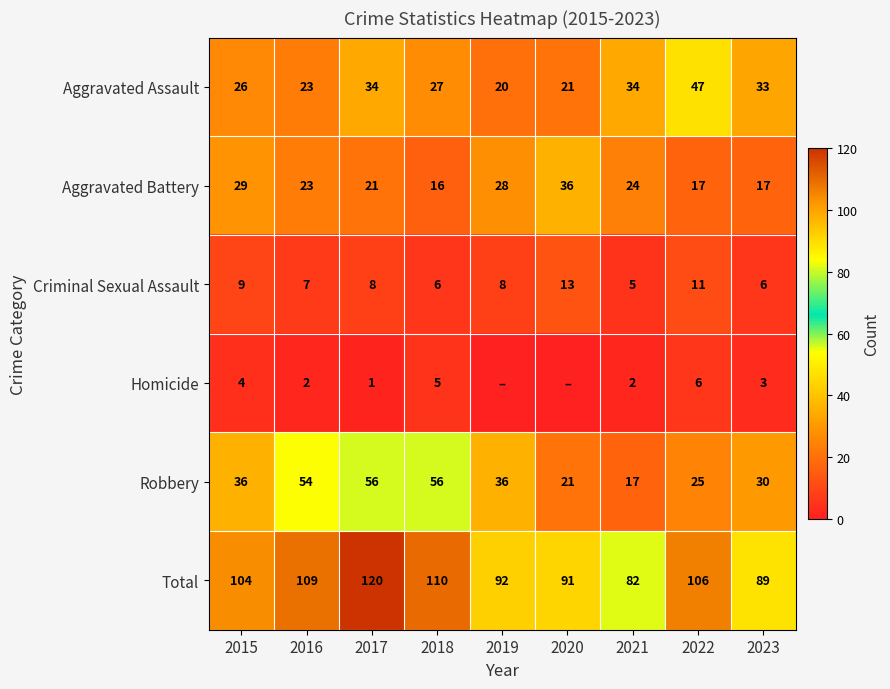

Is it true that Robbery equals 31 at 2020?

False